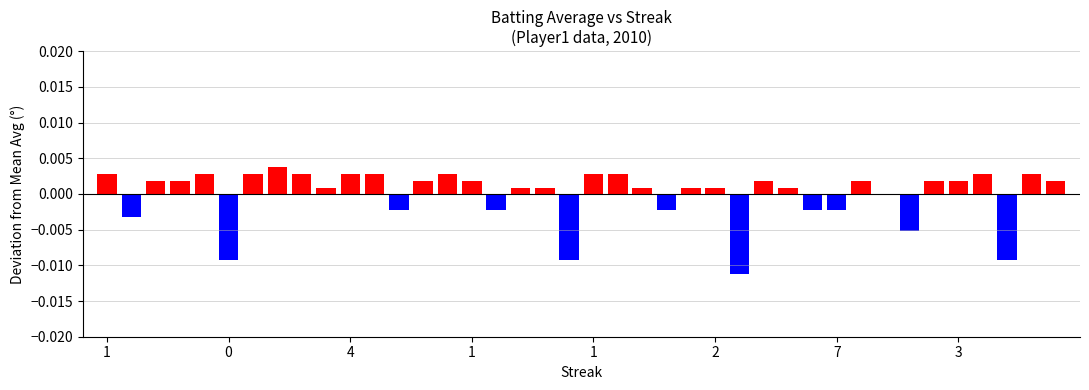

Rank the categories by value from highest to lowest.

7, 0, 4, 6, 8, 10, 11, 14, 20, 21, 36, 38, 2, 3, 13, 15, 27, 31, 34, 35, 39, 9, 17, 18, 22, 24, 25, 28, 32, 12, 16, 23, 29, 30, 1, 33, 5, 19, 37, 26